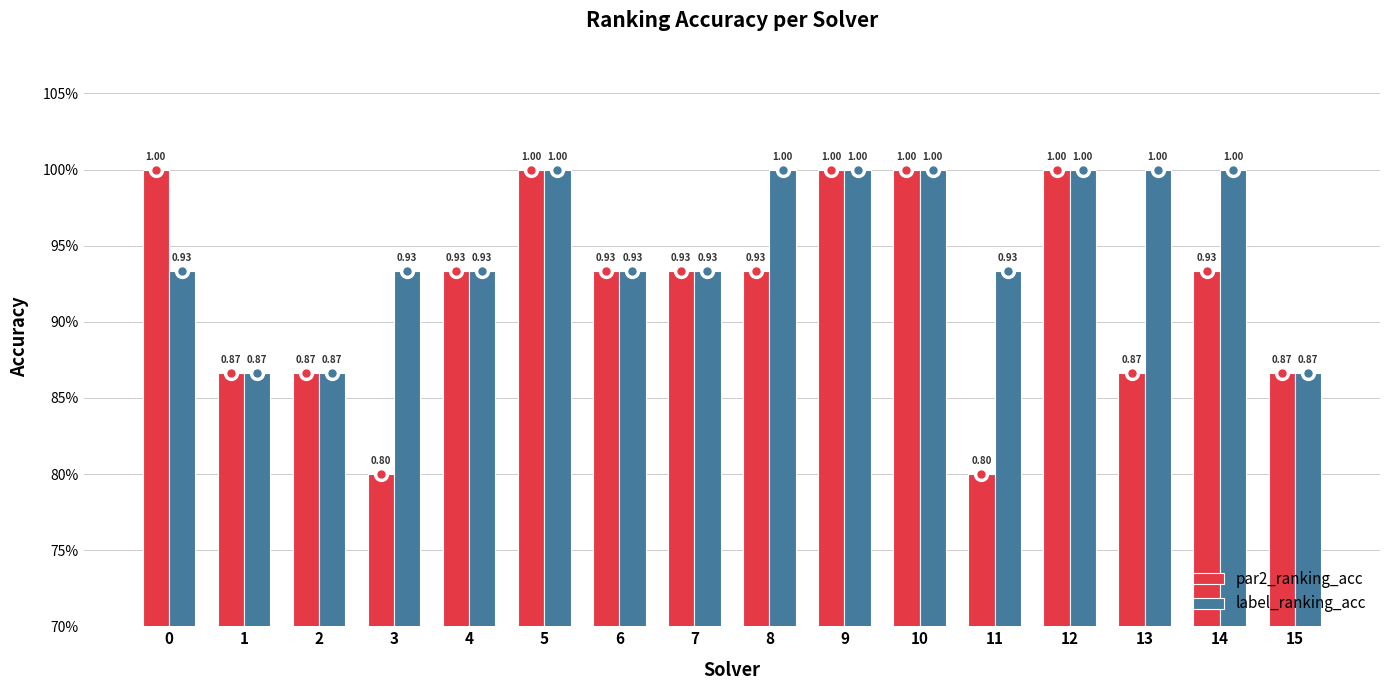

The value of par2_ranking_acc at 0 is 1.0. True or false?

True